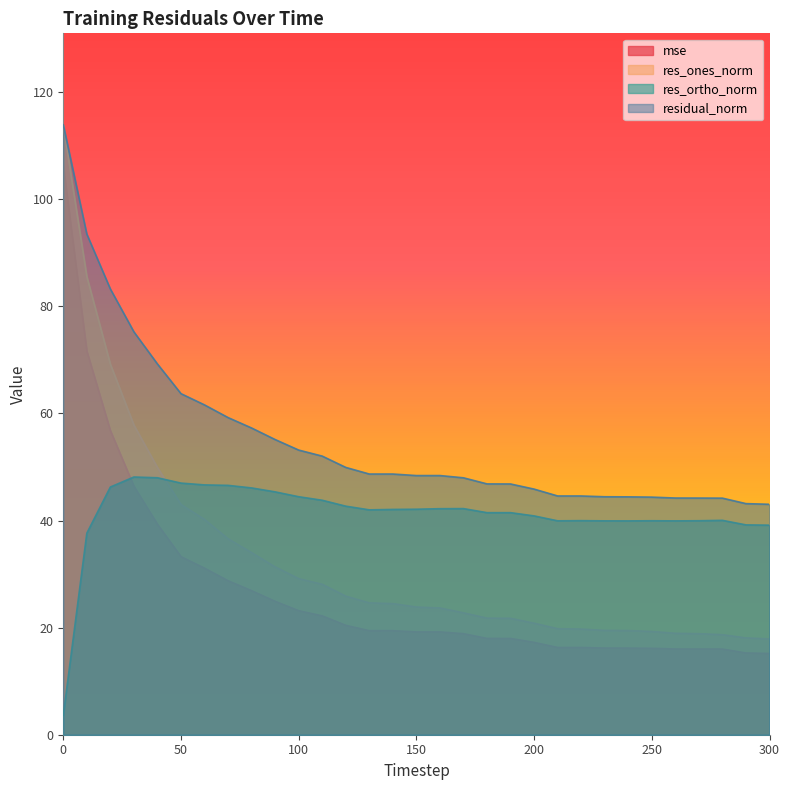

What are all the series names shown in the legend?

mse, res_ones_norm, res_ortho_norm, residual_norm